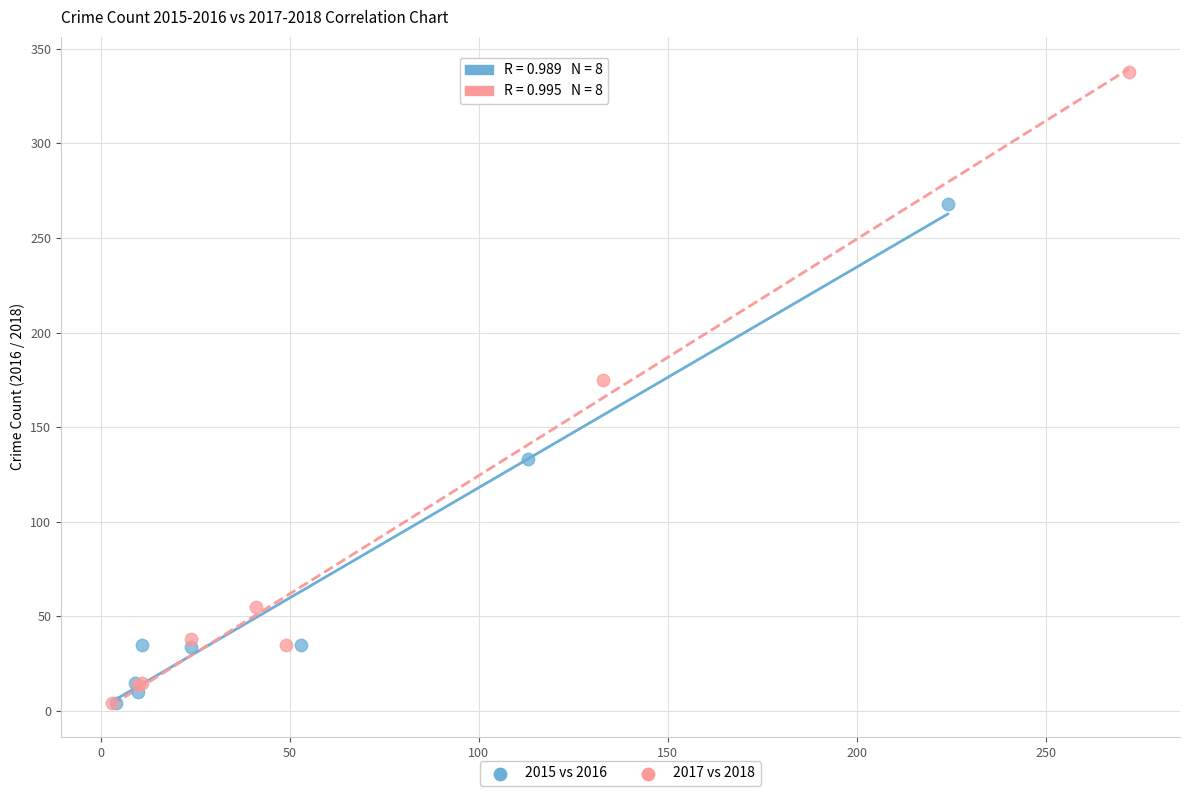

Which series has the largest Y range (max minus min)?

2017 vs 2018